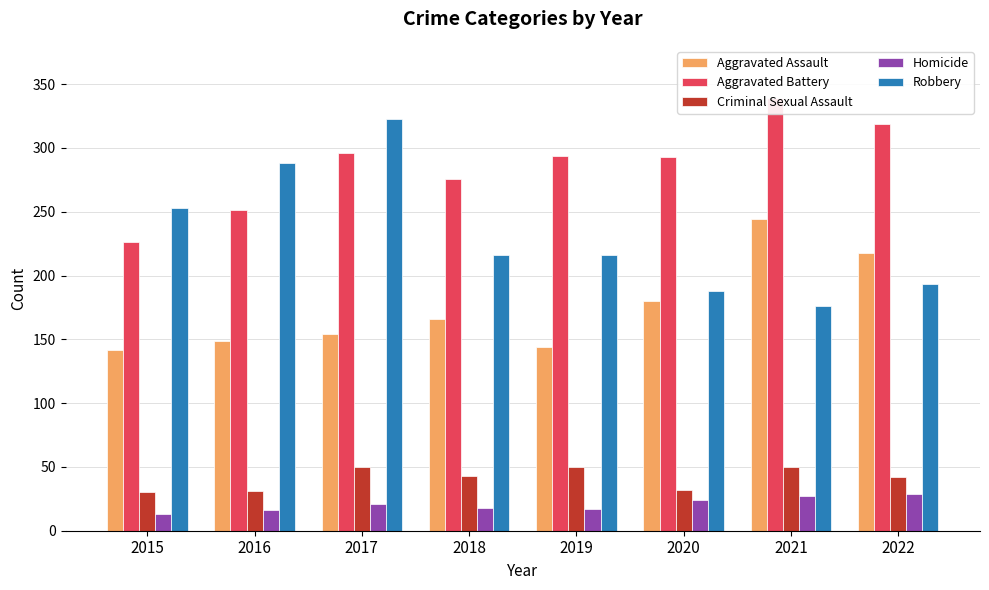

What is the value of the Robbery bar at the 8th from the left?

193